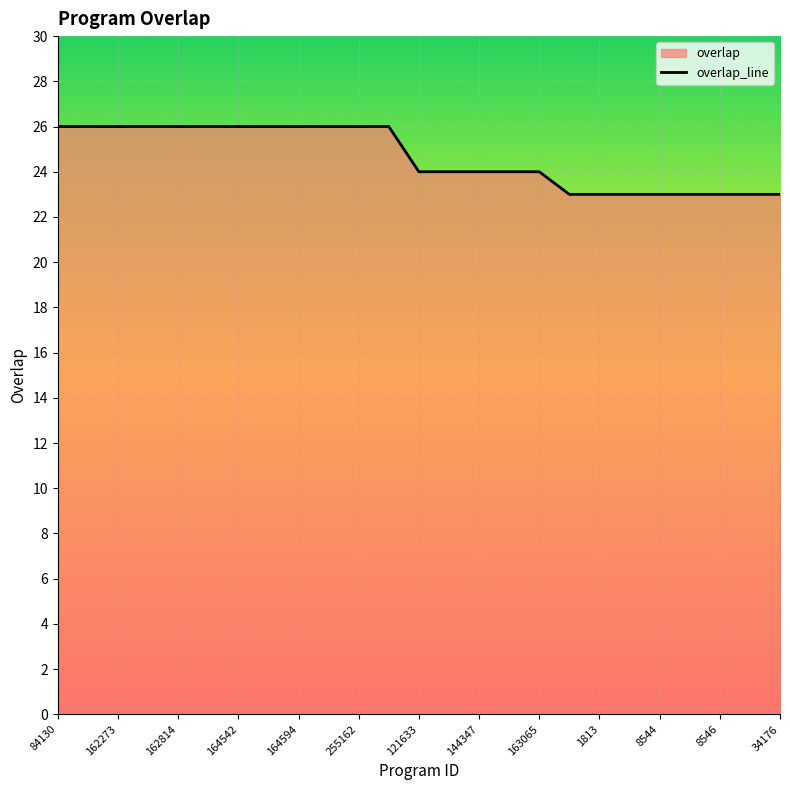

Approximately how many times larger is the value at 8544 compared to 8546?

1.0